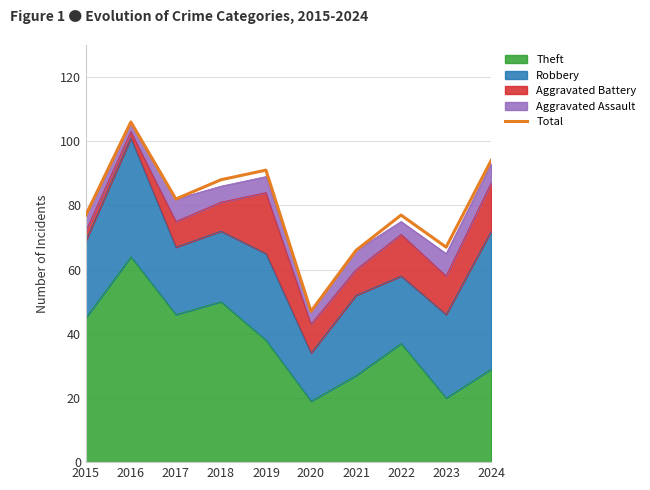

Reading left to right, what are all the values shown in this chart?

2015=77	2016=106	2017=82	2018=88	2019=91	2020=47	2021=66	2022=77	2023=67	2024=94